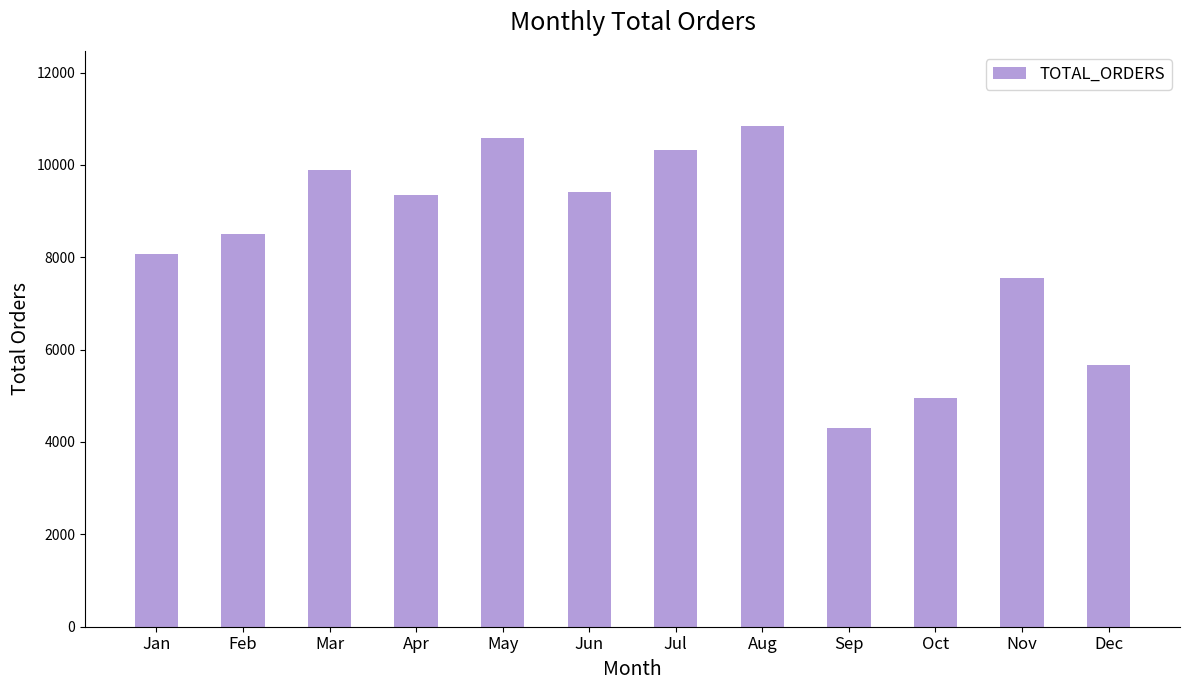

Reading left to right, extract all data points from this chart.

8069	8508	9893	9343	10573	9412	10318	10843	4305	4959	7544	5674